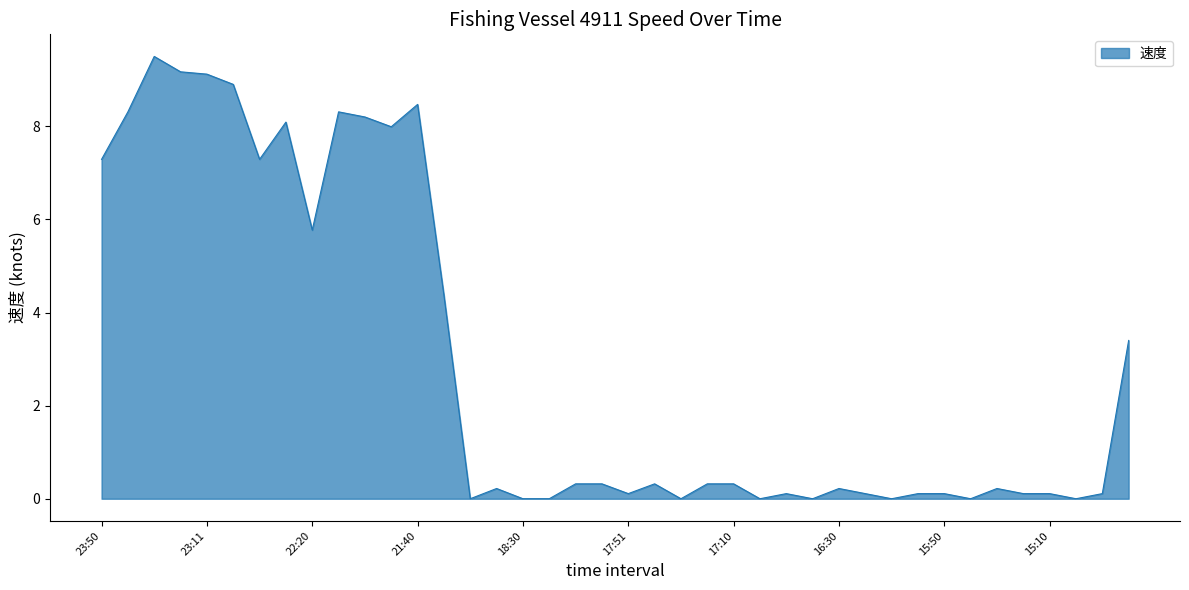

What is the maximum value shown in the chart?

9.5